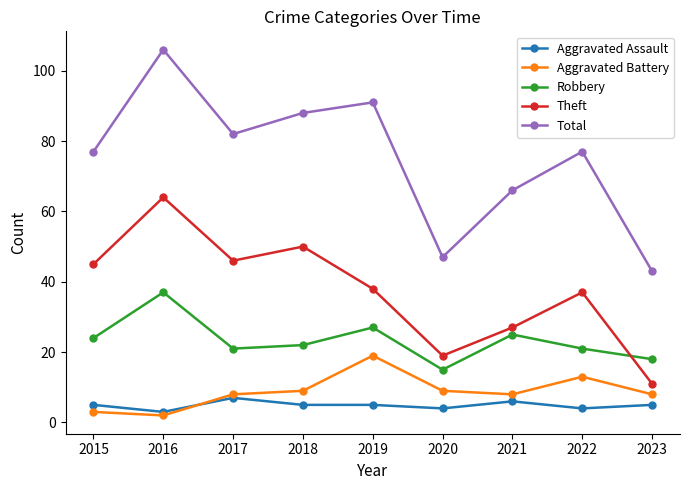

Reading right to left, extract all data points from this chart.

Aggravated Assault: 5	4	6	4	5	5	7	3	5
Aggravated Battery: 8	13	8	9	19	9	8	2	3
Robbery: 18	21	25	15	27	22	21	37	24
Theft: 11	37	27	19	38	50	46	64	45
Total: 43	77	66	47	91	88	82	106	77